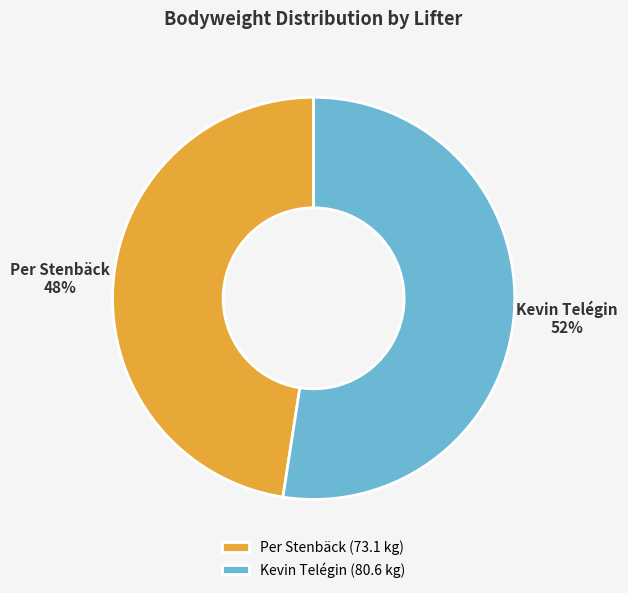

Rank the categories by value from lowest to highest.

Per Stenbäck, Kevin Telégin